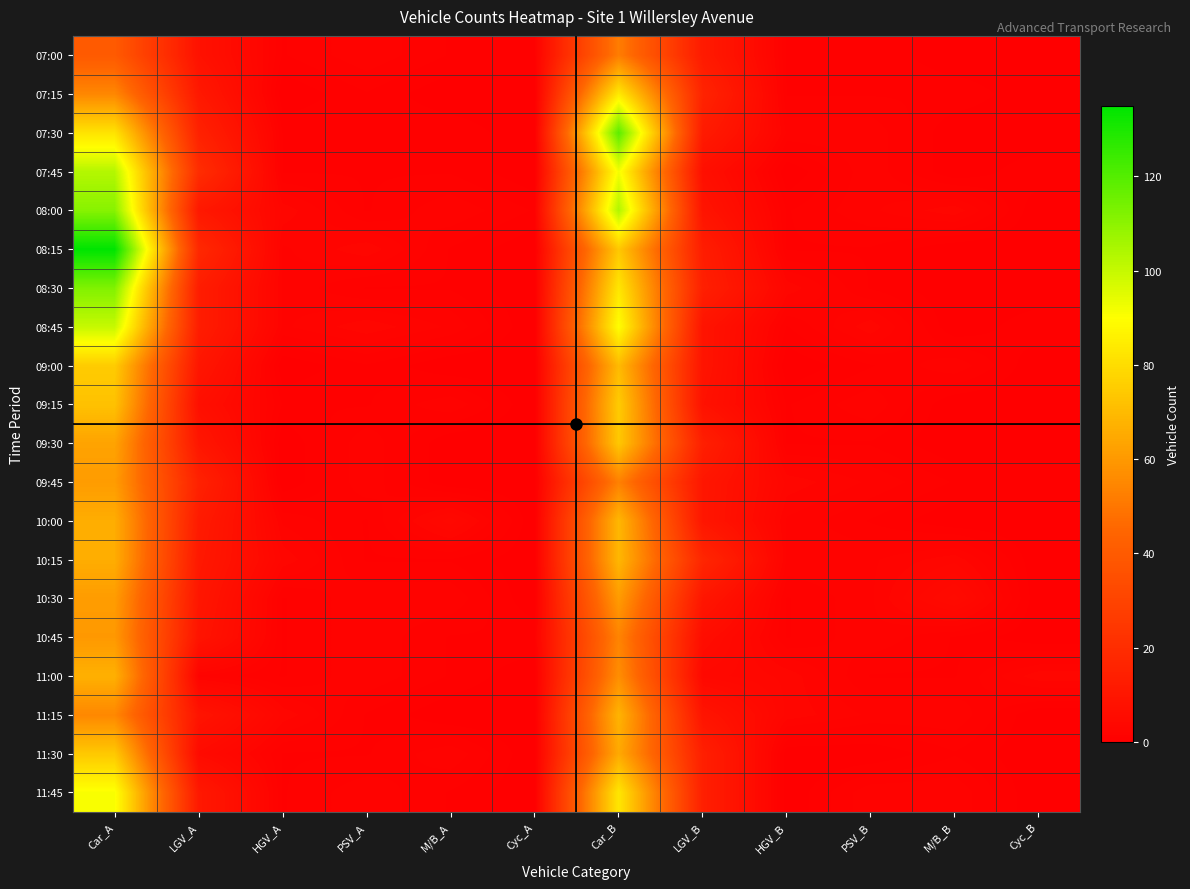

What is the difference between the highest and lowest values at LGV_A?

18